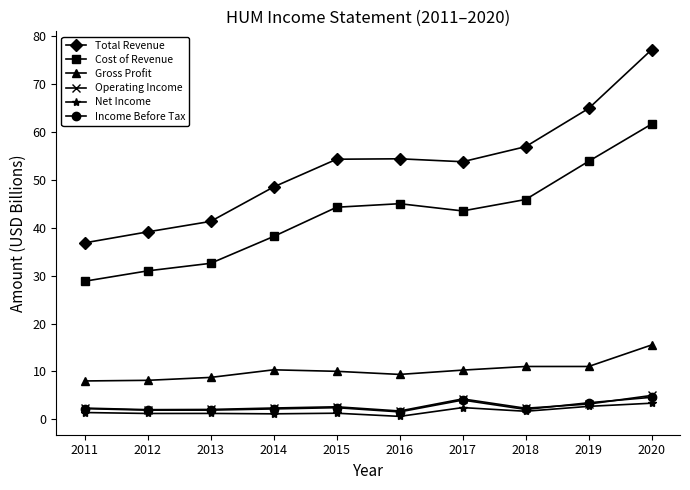

What is the sum of the Operating Income values at 2019 and 2018?

5.5